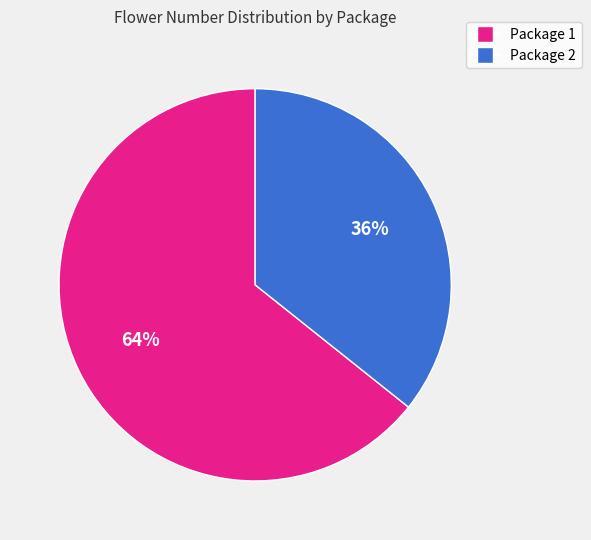

To the nearest percent, what is the average slice percentage?

50%